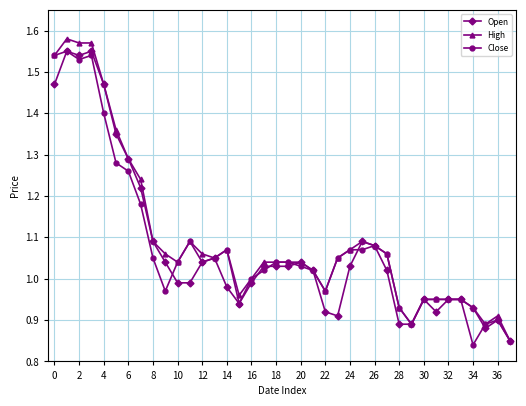

Which series has the largest range (max minus min)?

High